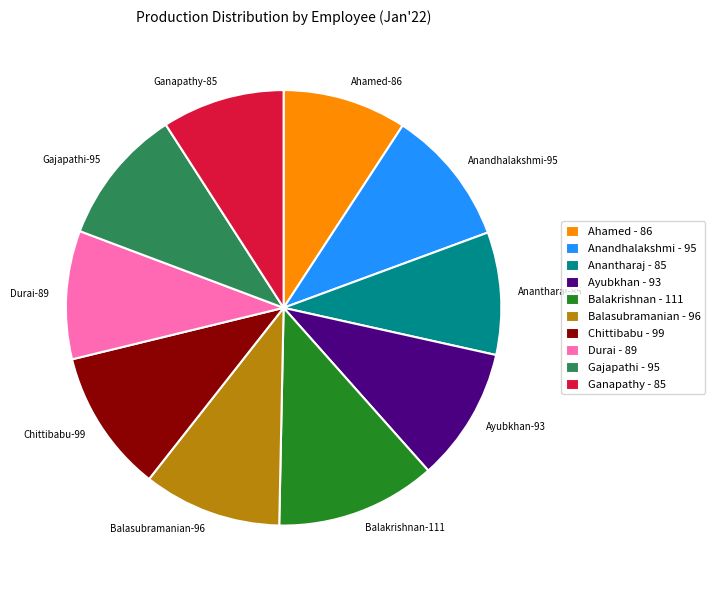

Does any single category account for the majority?

No